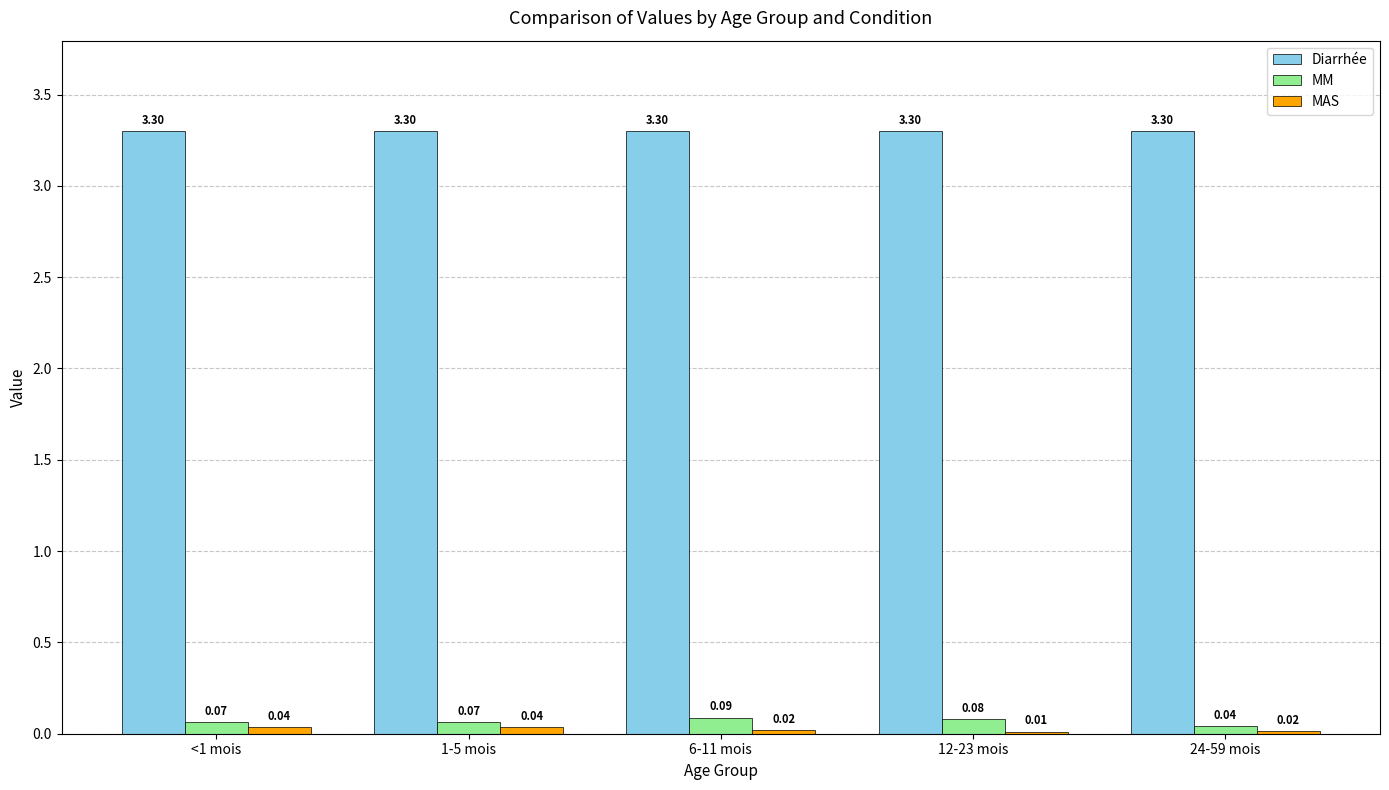

Which series has the largest total across all categories?

Diarrhée